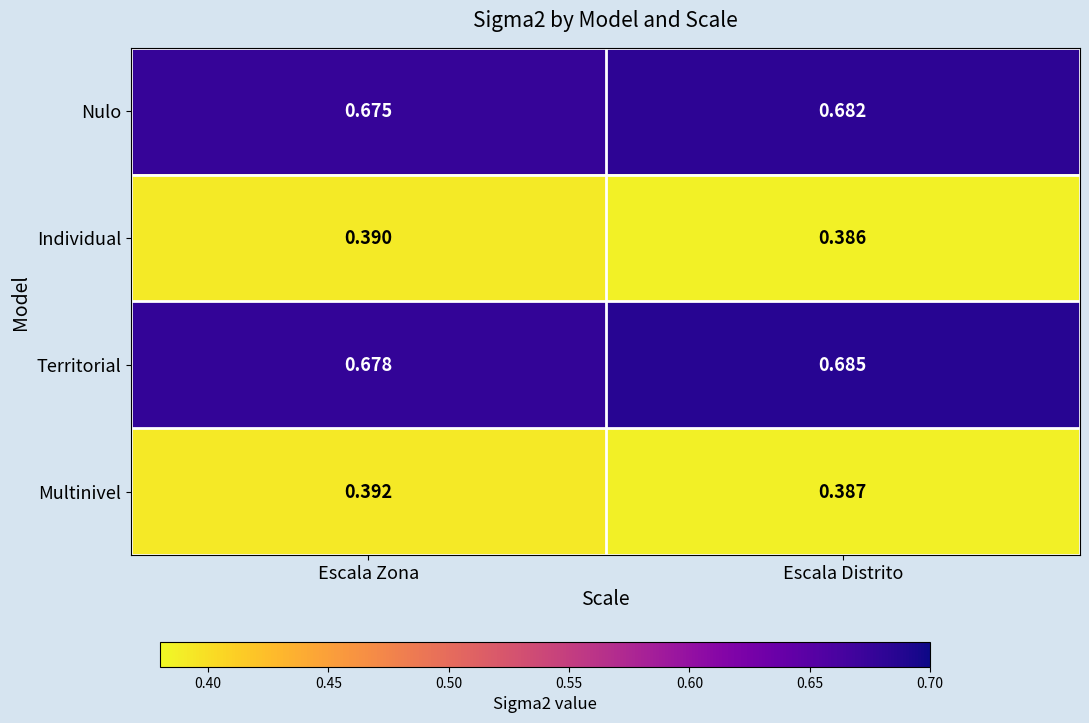

At how many categories does at least one series exceed 0?

2